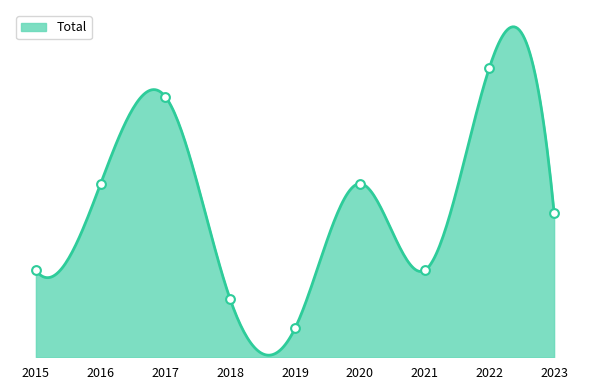

Approximately how many times larger is the value at 2023 compared to 2018?

2.5